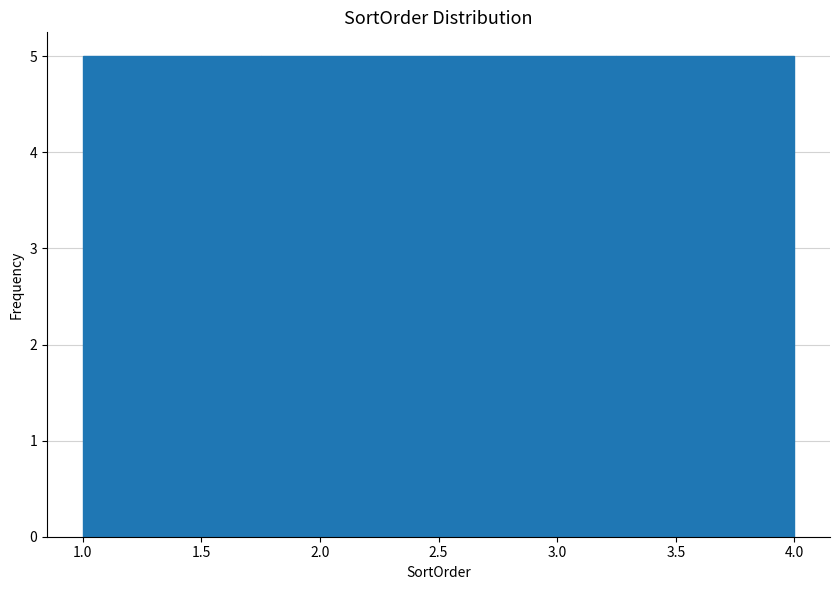

Reading left to right, list every bar in this chart as the range it spans on the x-axis followed by its height. The values are not printed on the chart, so give them approximately, as read against the axis.

1.00 to 1.75: 5
1.75 to 2.50: 5
2.50 to 3.25: 5
3.25 to 4.00: 5